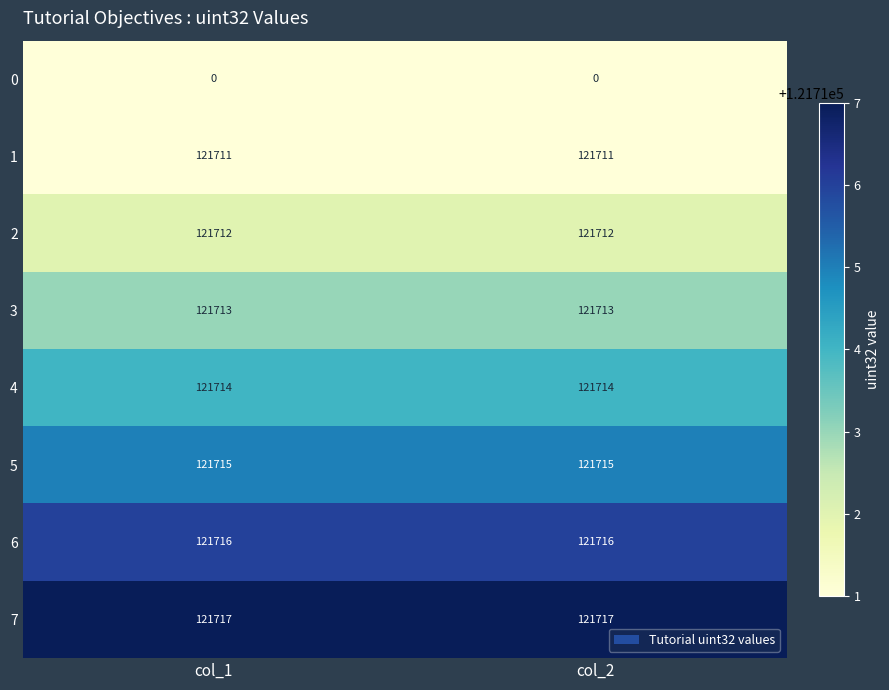

What is the total value across all series at col_2?

851998